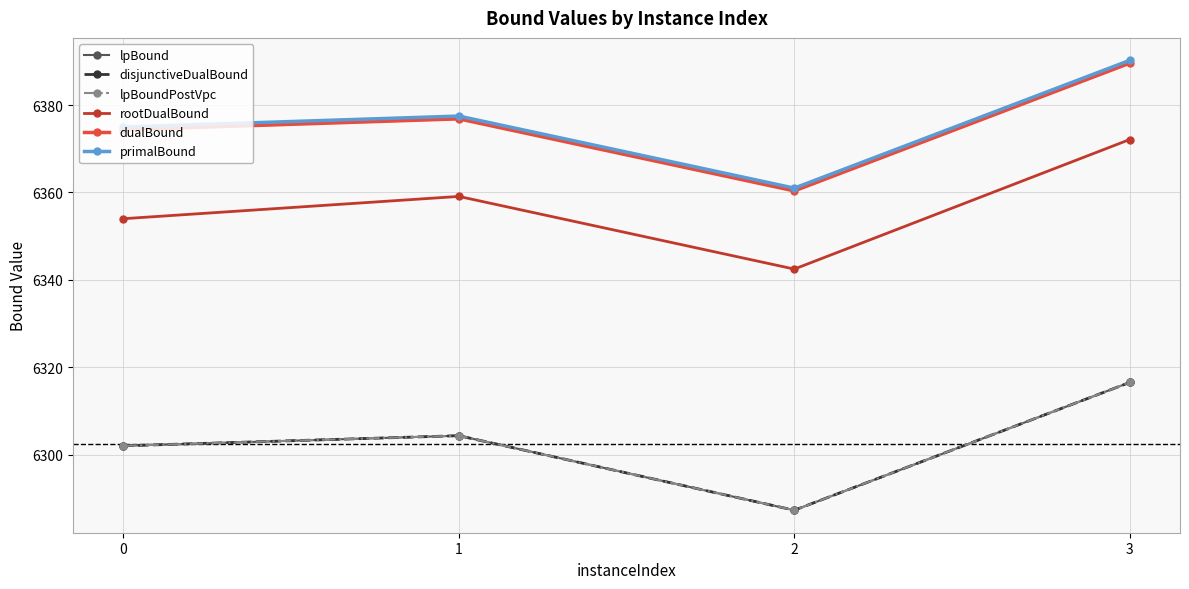

What is the difference between the maximum and minimum values in the dualBound series?

29.2